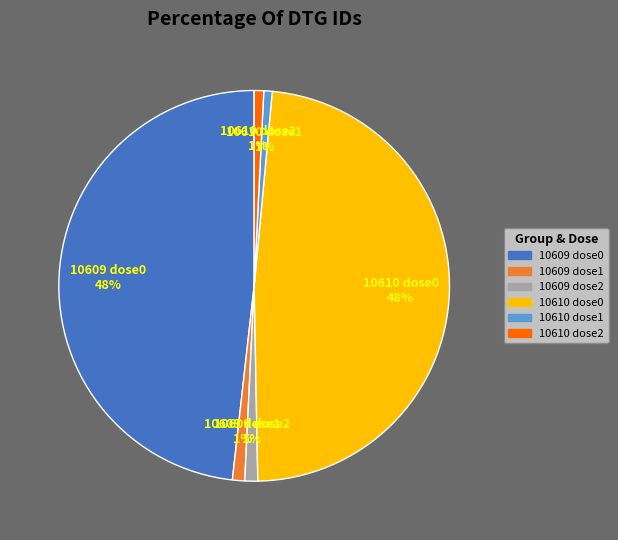

To the nearest percent, what is the average slice percentage?

17%